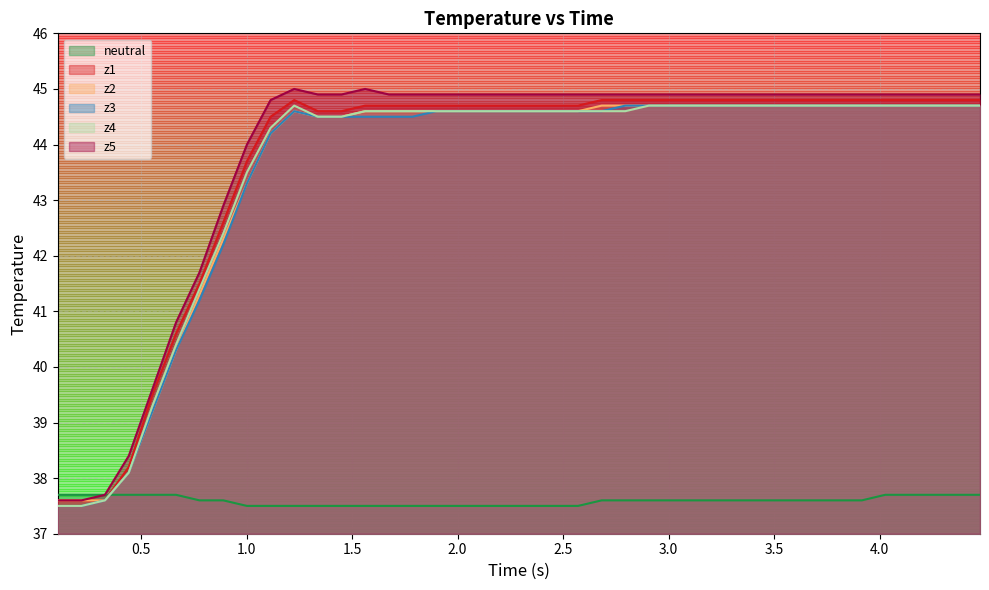

Which series has the largest range (max minus min)?

z5